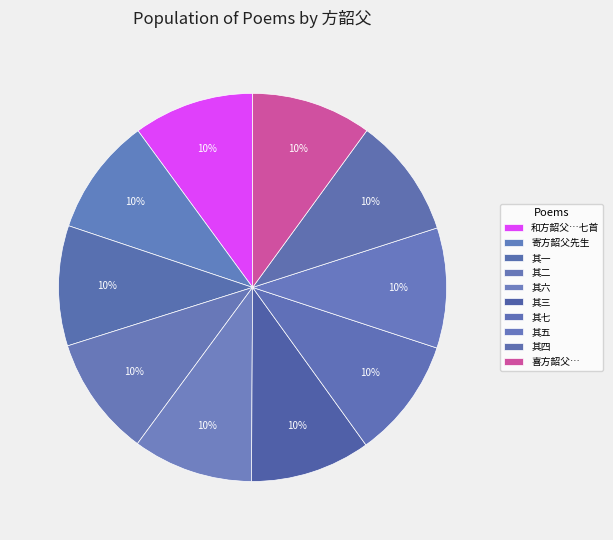

How many slices are in this pie chart?

10